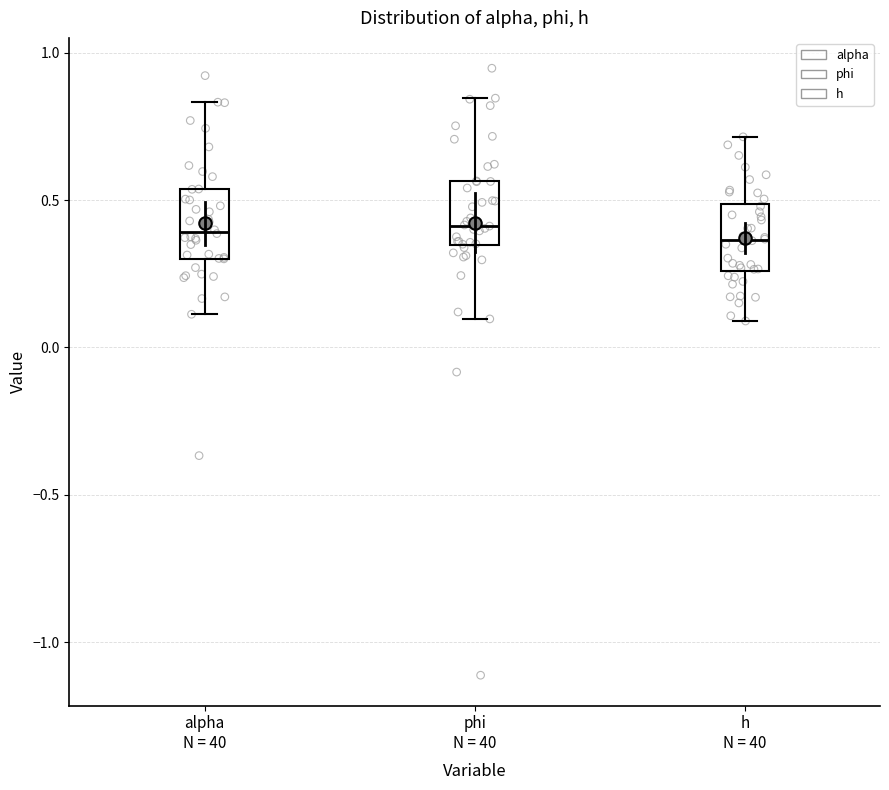

Reading left to right, read every box against the y-axis: the position of its median line, the range the box covers, and the ends of its whiskers. The values are not printed on the chart, so give them approximately, as read against the axis.

alpha N = 40: median 0.40, box 0.30 to 0.55, whiskers 0.10 to 0.85
phi N = 40: median 0.40, box 0.35 to 0.55, whiskers 0.10 to 0.85
h N = 40: median 0.35, box 0.25 to 0.50, whiskers 0.10 to 0.70